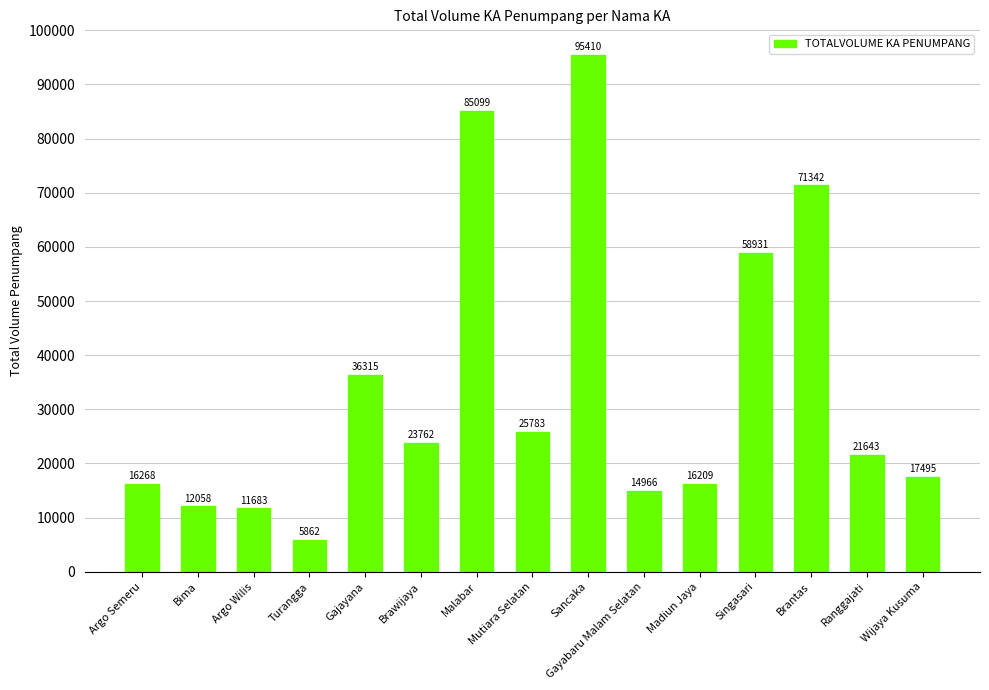

The value at Brantas is 71342. True or false?

True